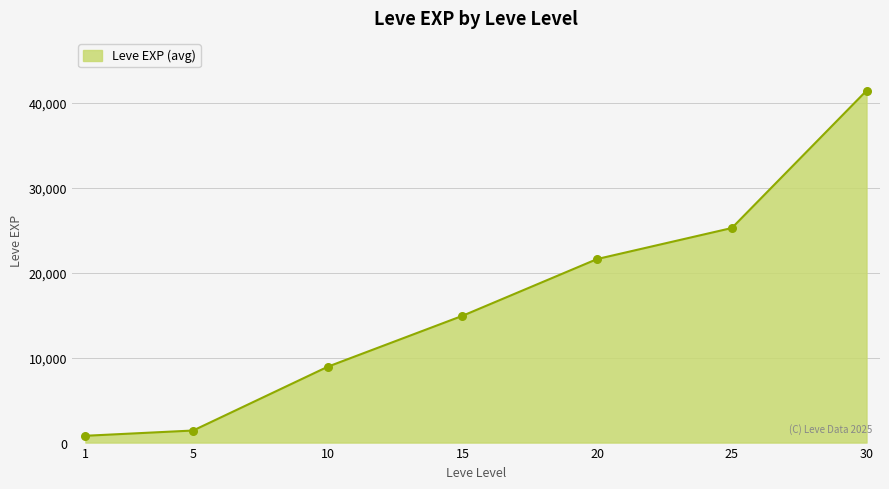

Between 10 and 5, which is larger?

10